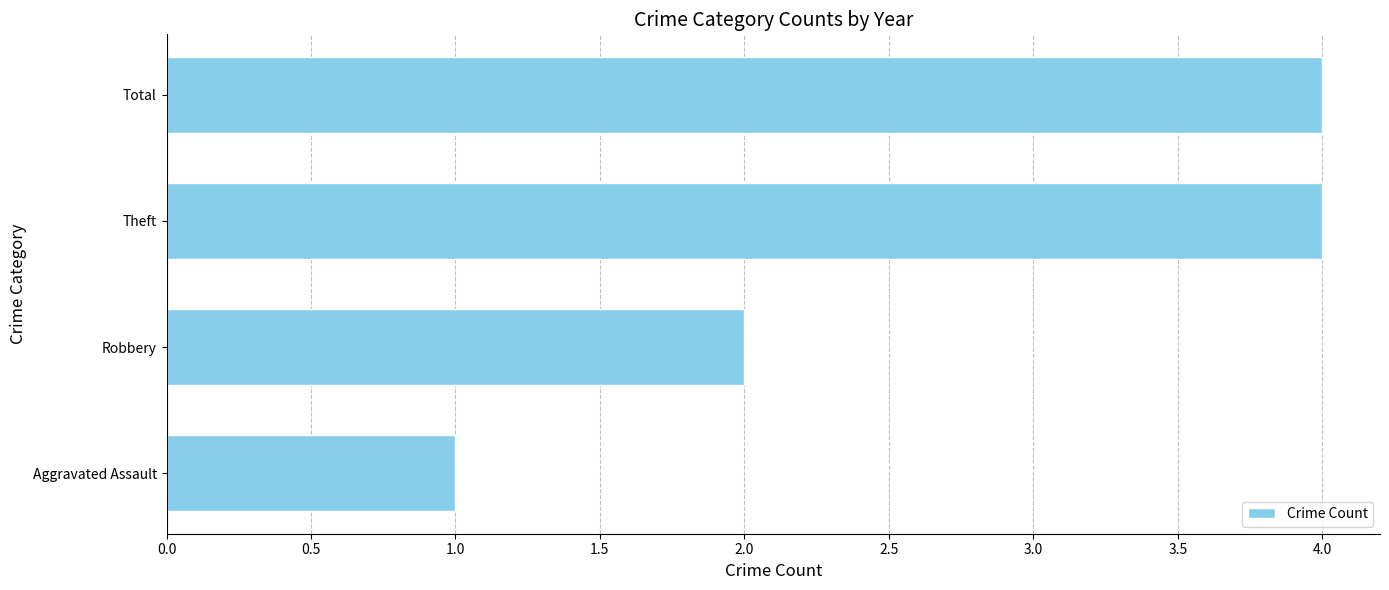

How many data points does each series have?

4